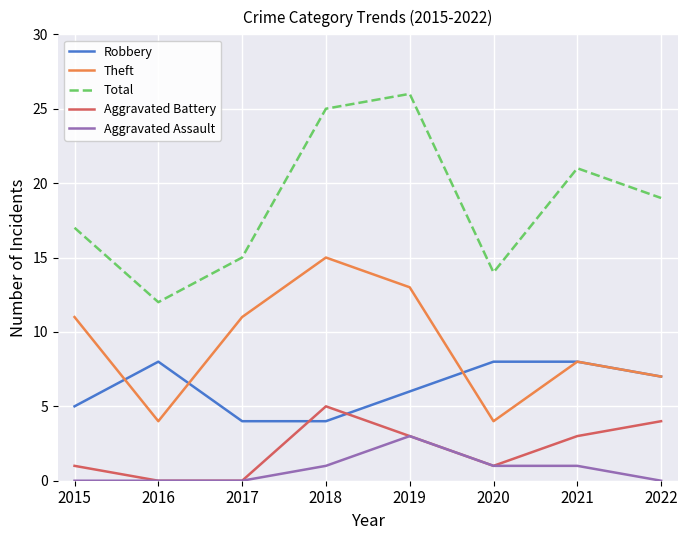

What value does the Robbery series have at 2015?

5